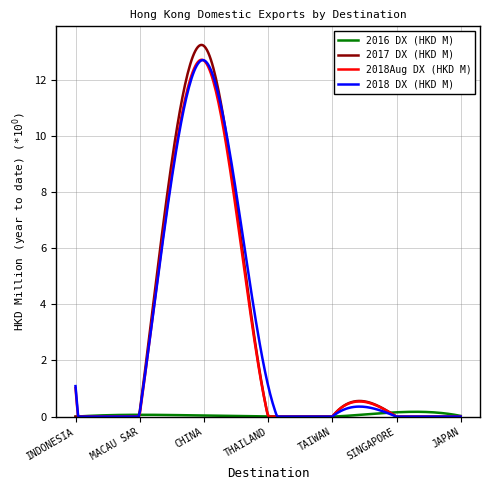

What is the maximum value shown in the chart?

13.2